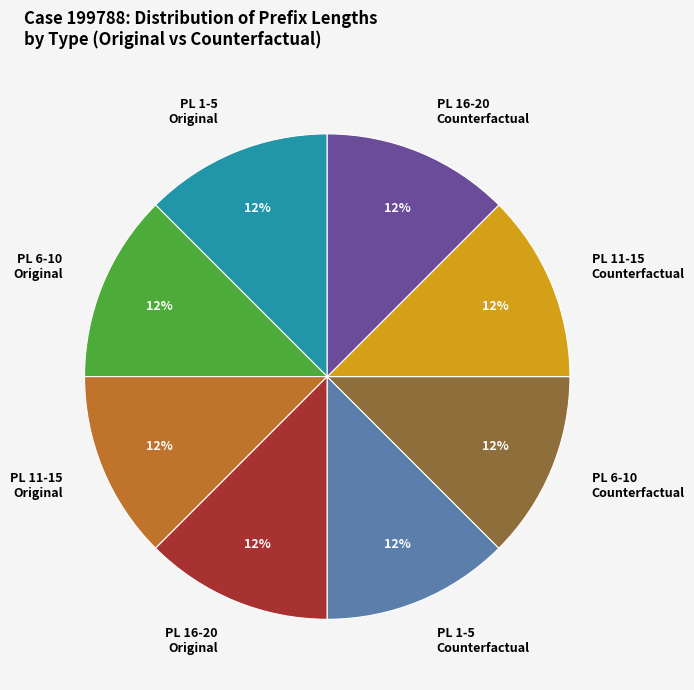

Approximately how many times larger is the value at PL 1-5 Original compared to PL 16-20 Original?

1.0